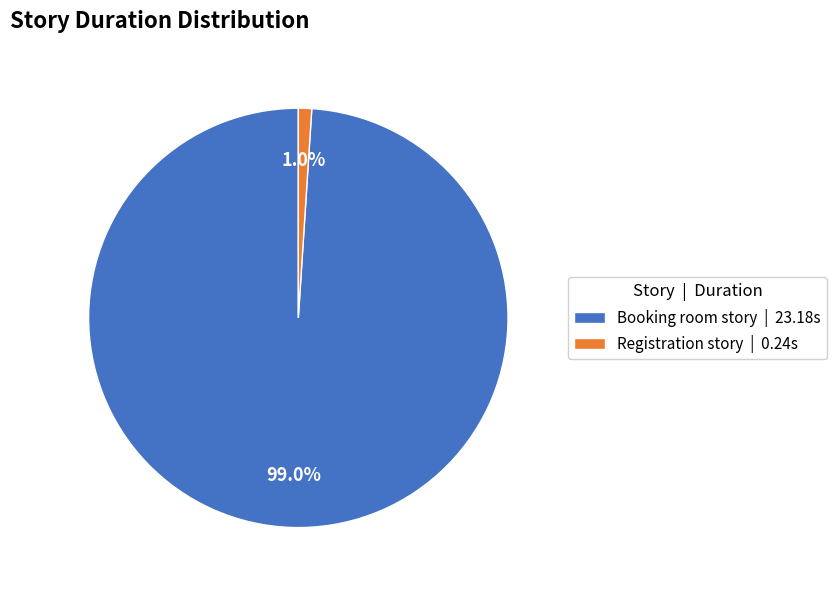

What portion of the pie excludes Registration story?

99.0%